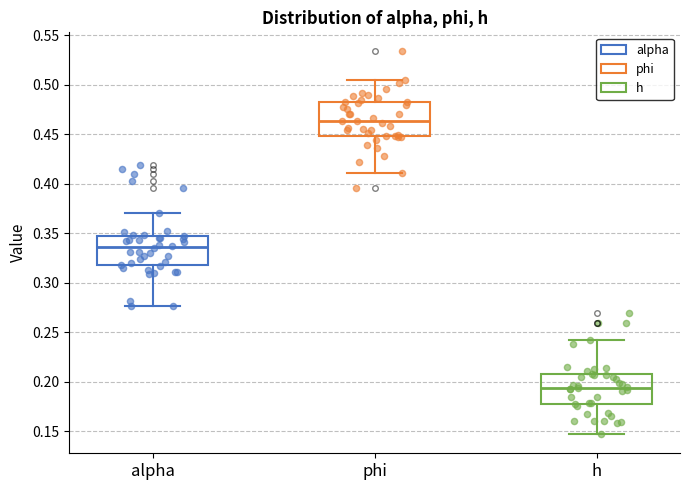

Reading left to right, transcribe this box plot: for each box, give where its median line is, the range the box spans, and where its two whiskers end, as read against the y-axis. The values are not printed on the chart, so give them approximately, as read against the axis.

alpha: median 0.335, box 0.320 to 0.345, whiskers 0.275 to 0.370
phi: median 0.465, box 0.450 to 0.480, whiskers 0.410 to 0.505
h: median 0.195, box 0.175 to 0.205, whiskers 0.145 to 0.240